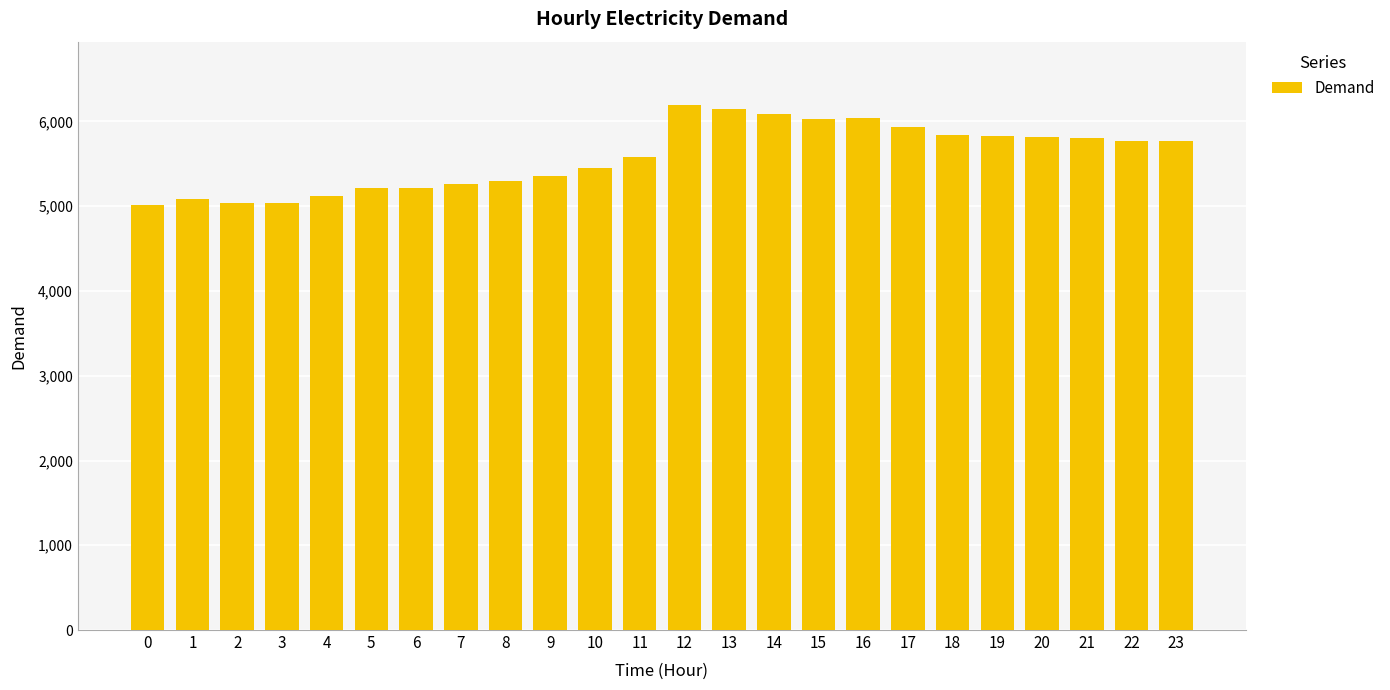

What is the difference between the values at 18 and 15?

190